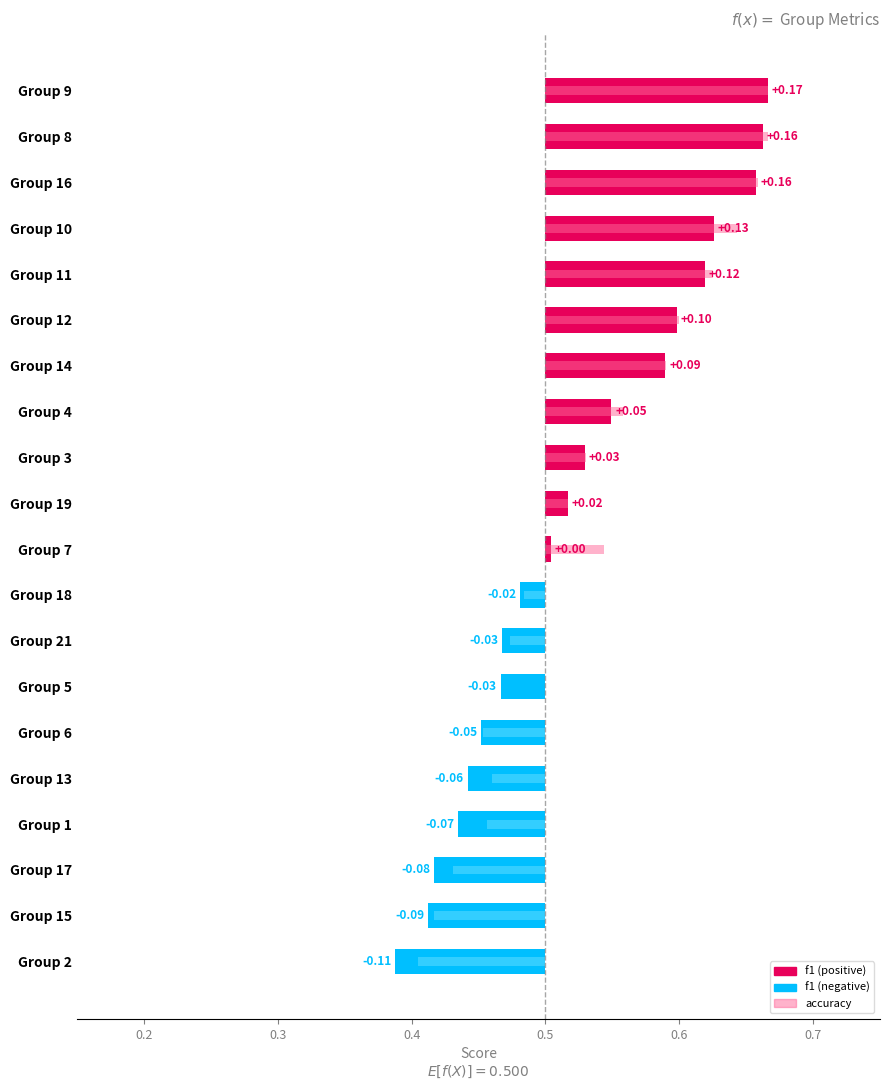

Between 11 and 19, which is larger?

11